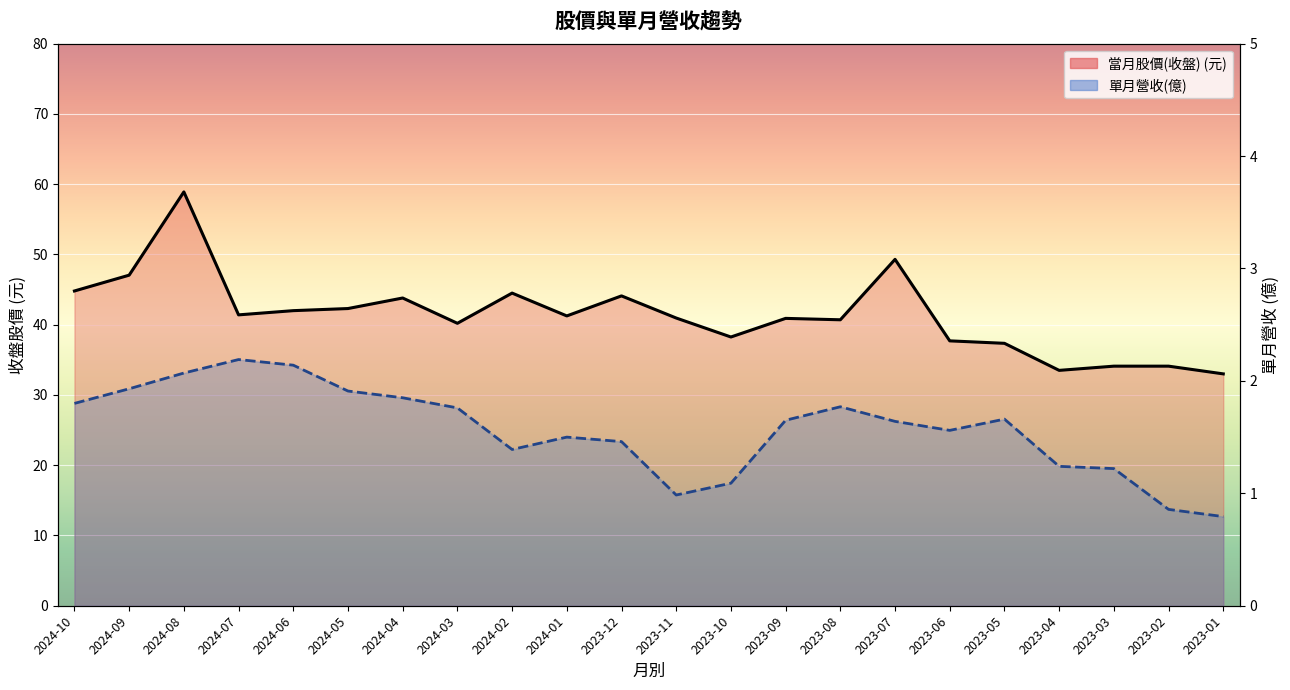

List the labels in order of 單月營收(億) value, smallest first.

2023-01, 2023-02, 2023-11, 2023-10, 2023-03, 2023-04, 2024-02, 2023-12, 2024-01, 2023-06, 2023-07, 2023-09, 2023-05, 2024-03, 2023-08, 2024-10, 2024-04, 2024-05, 2024-09, 2024-08, 2024-06, 2024-07